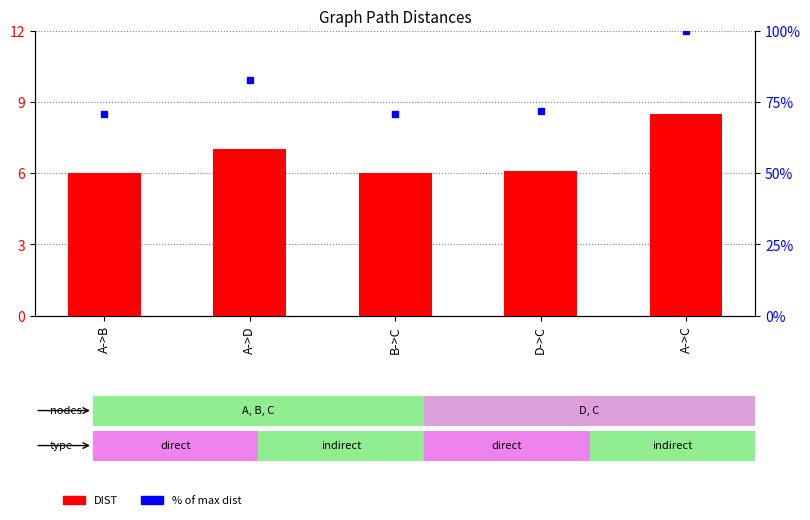

What is the label of the 3rd bar from the left?

B->C